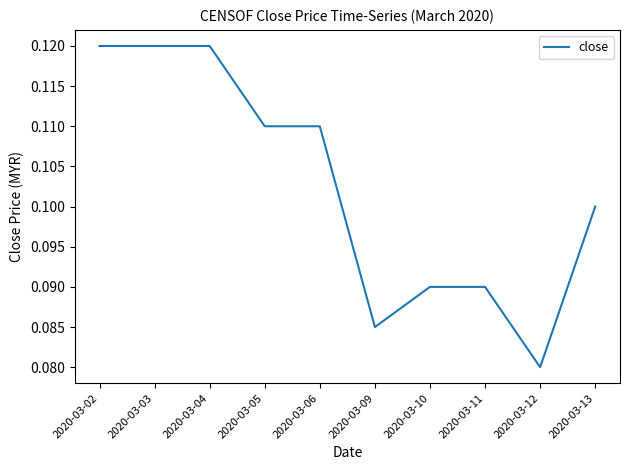

Which category has the lowest value across all series?

2020-03-12